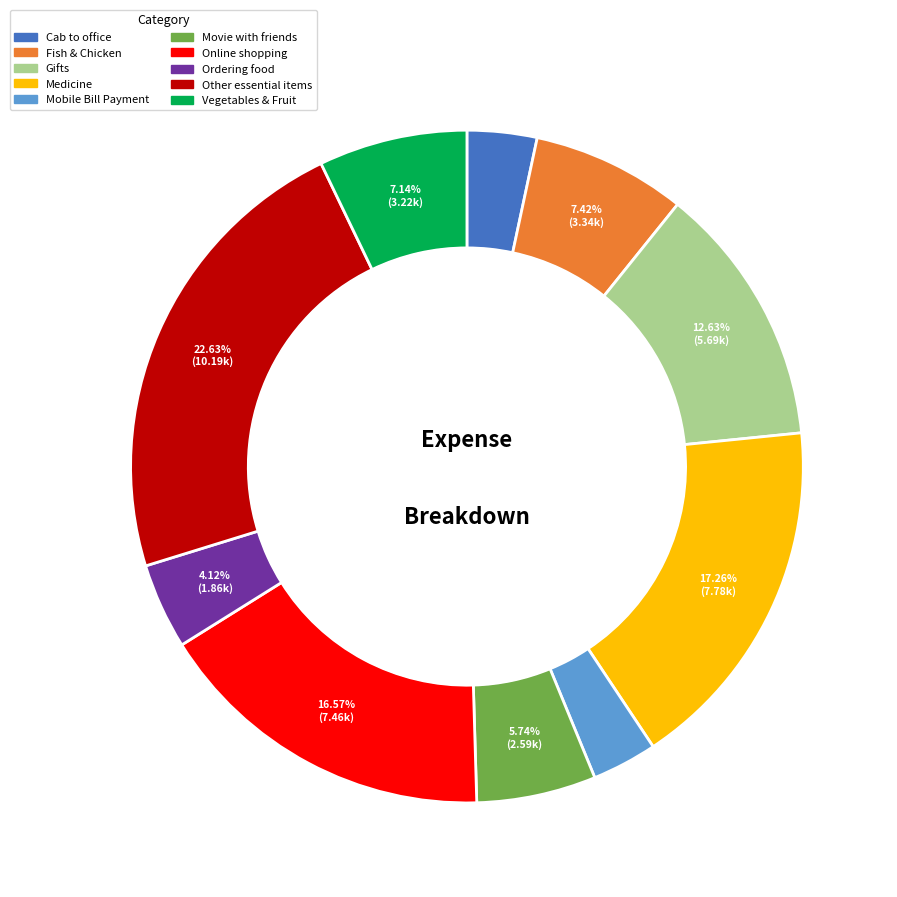

Is there a majority slice in this chart?

No